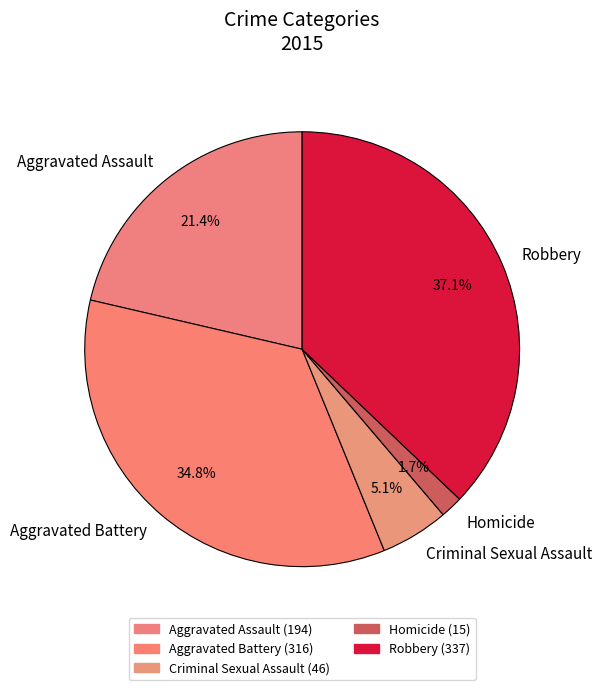

Rank the categories by value from lowest to highest.

Homicide, Criminal Sexual Assault, Aggravated Assault, Aggravated Battery, Robbery